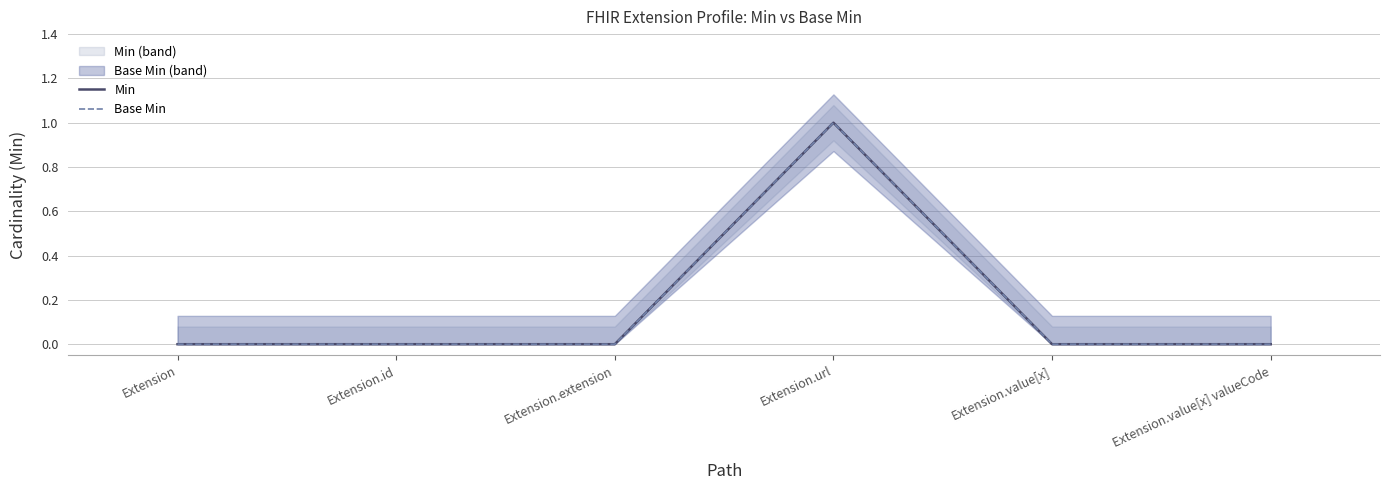

True or false: Min and Base Min cross at least once.

False